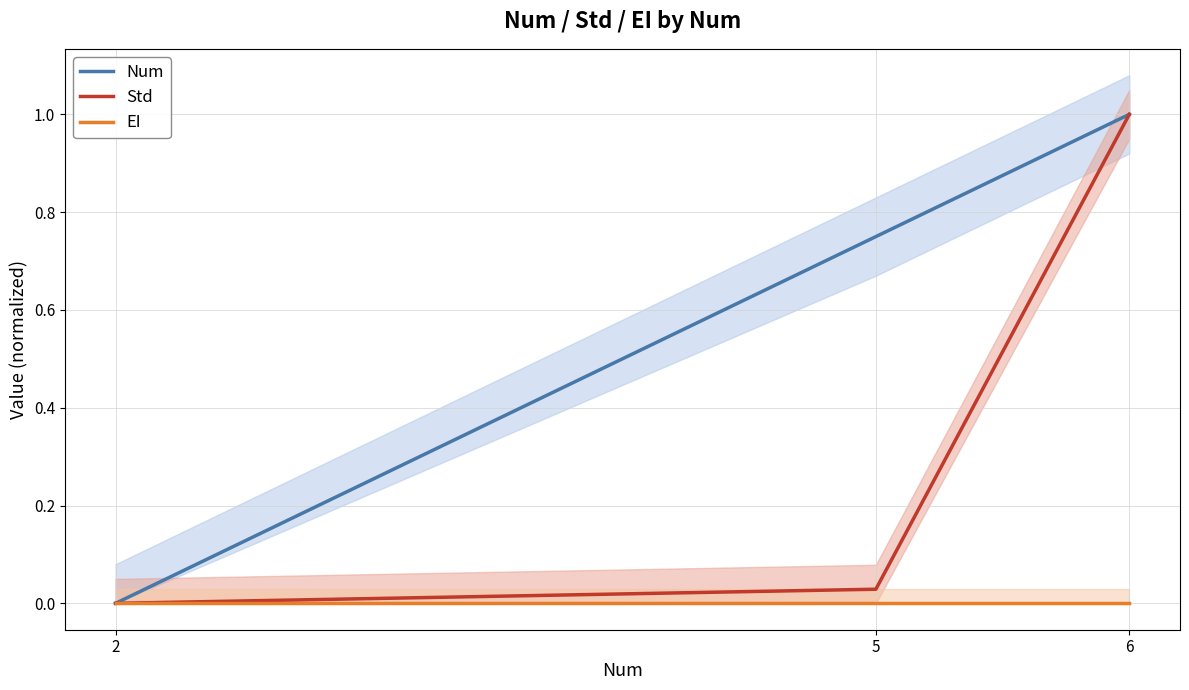

What is the difference between the highest and lowest values at 6?

1.0